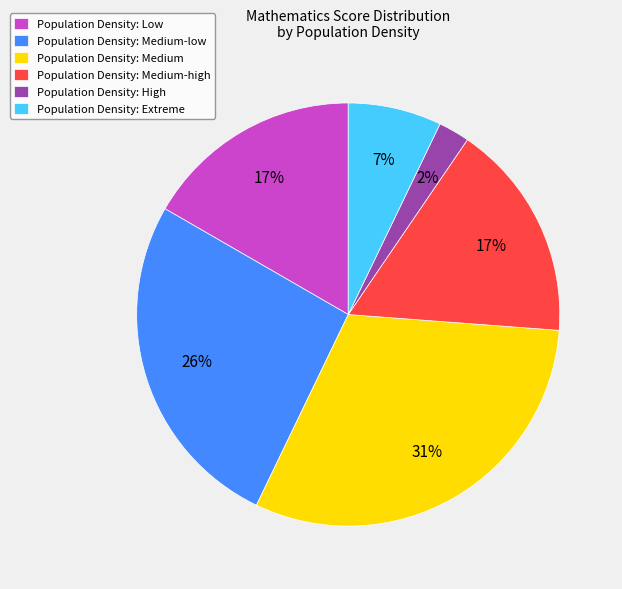

Is there any slice that represents more than half of the pie?

No